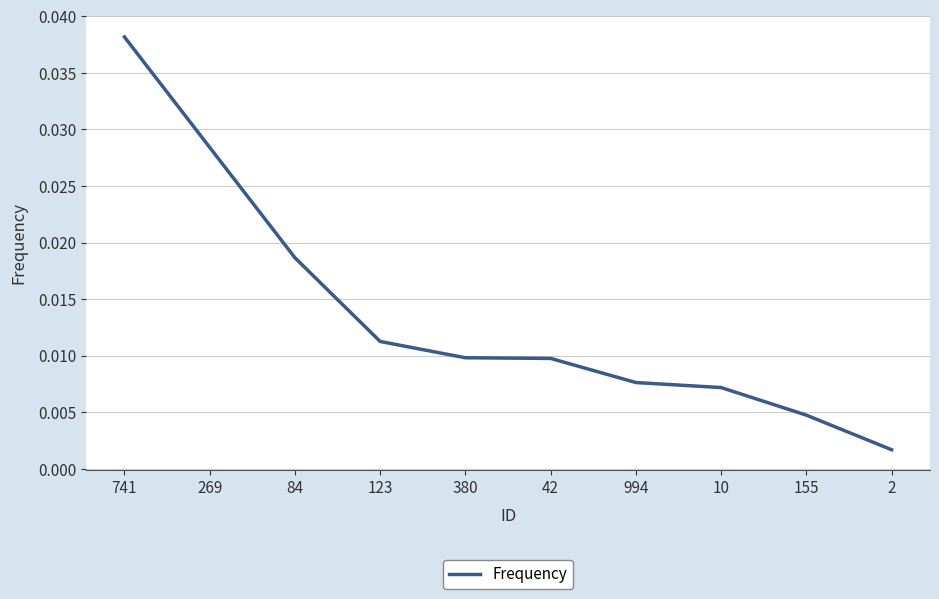

Which has a higher value, 994 or 2?

994